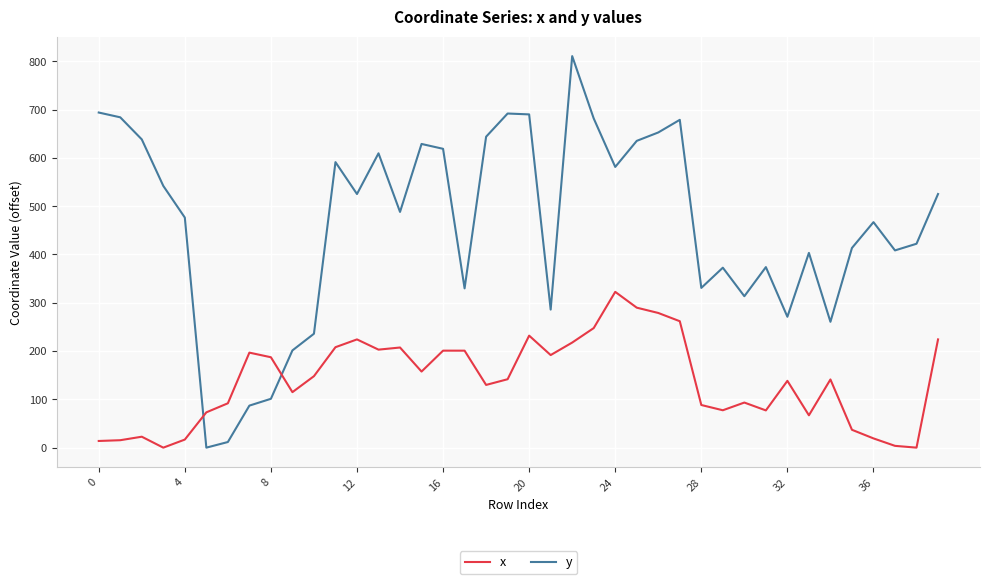

How many intersections are there between x and y?

2